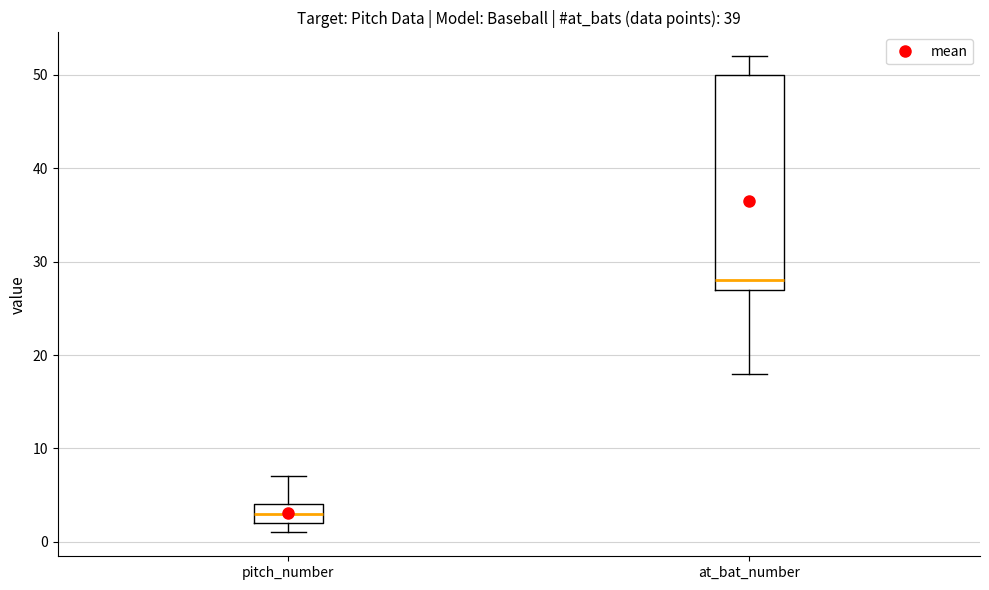

Reading left to right, transcribe this box plot: for each box, give where its median line is, the range the box spans, and where its two whiskers end, as read against the y-axis. The values are not printed on the chart, so give them approximately, as read against the axis.

pitch_number: median 3, box 2 to 4, whiskers 1 to 7
at_bat_number: median 28, box 27 to 50, whiskers 18 to 52